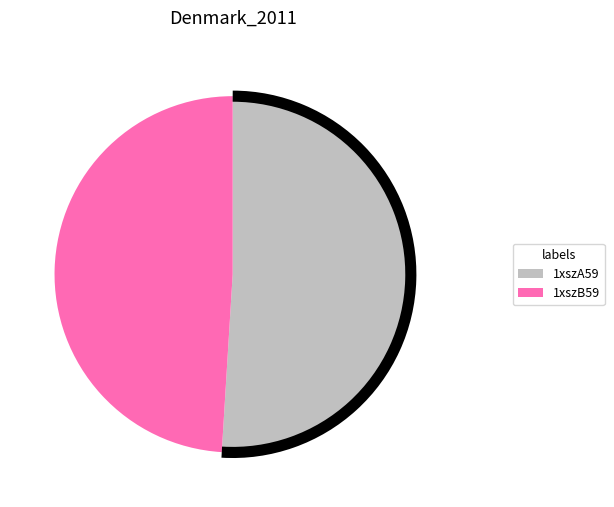

Which slice is the smallest?

1xszB59